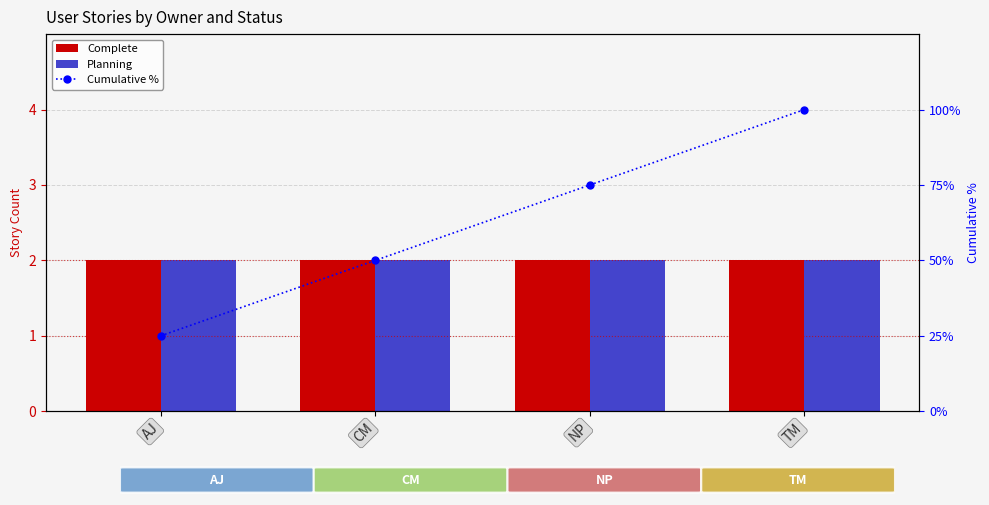

Reading right to left, list all the values displayed in this chart.

Complete: 2	2	2	2
Planning: 2	2	2	2
Cumulative %: 100	75	50	25